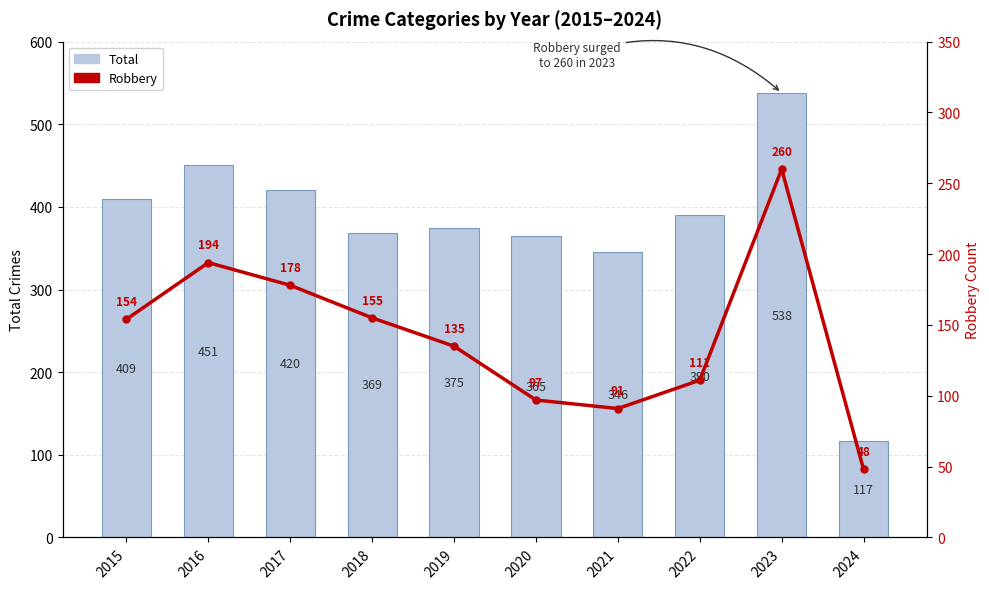

What is the difference between the second highest and second lowest values in the Total series?

105